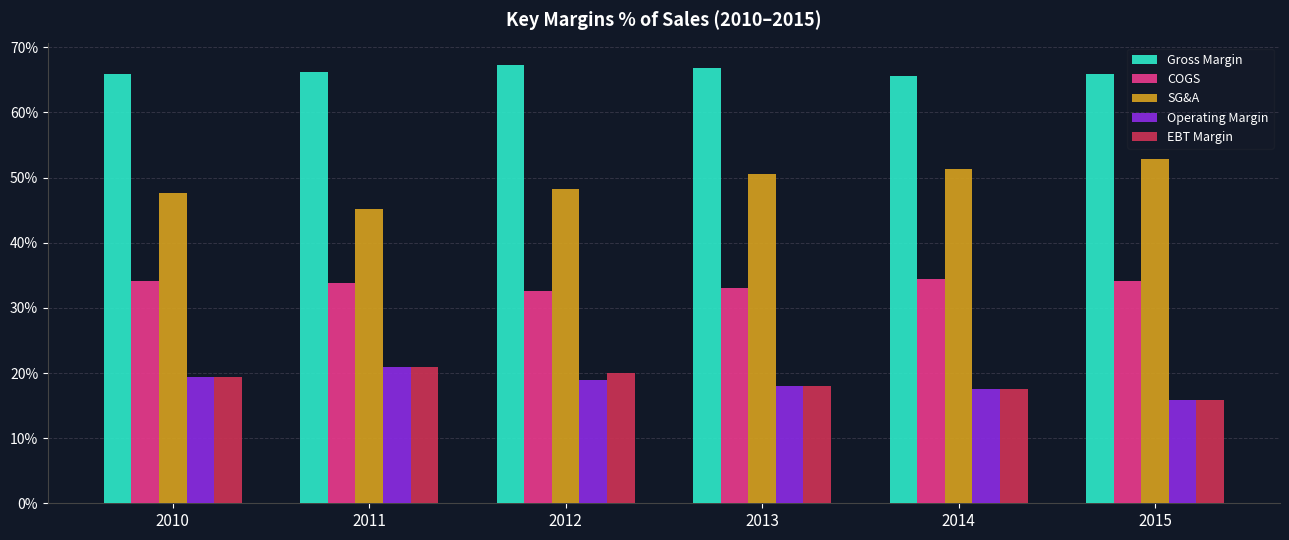

What is the highest value of the SG&A series?

52.9